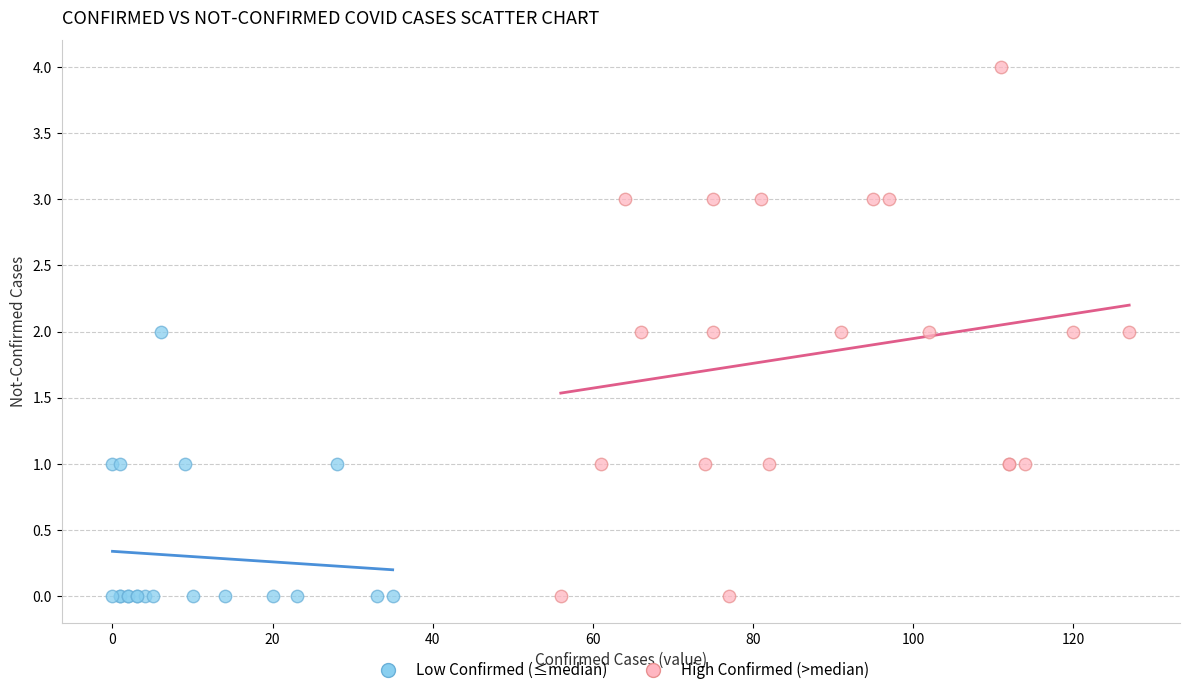

Which series contains the highest Y value?

High Confirmed (>median)